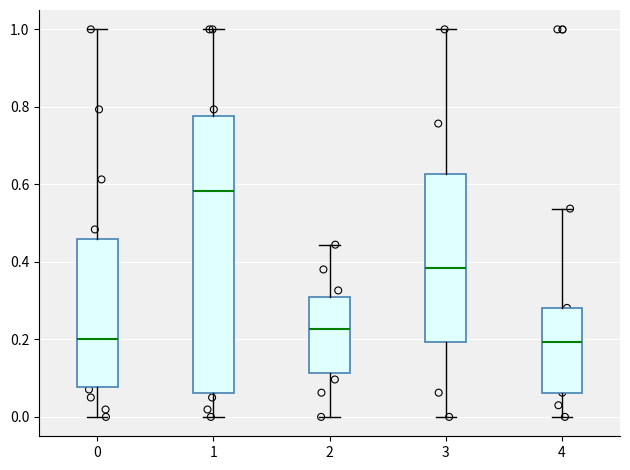

Comparing the boxes themselves (not the whiskers), which one is the tallest?

1